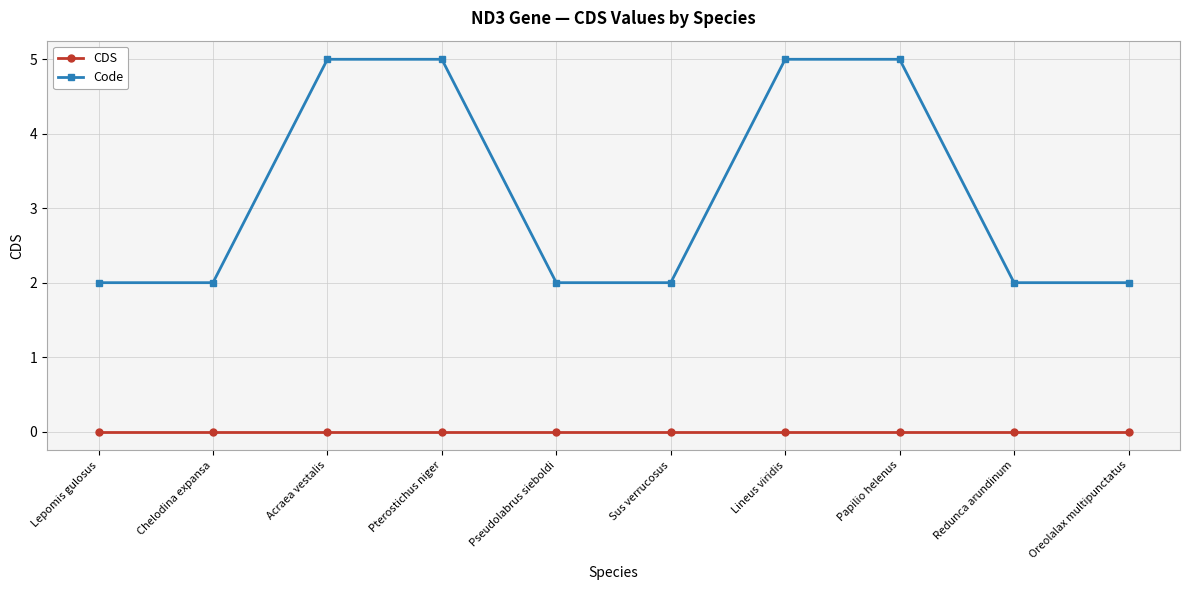

Which series has the largest range (max minus min)?

Code